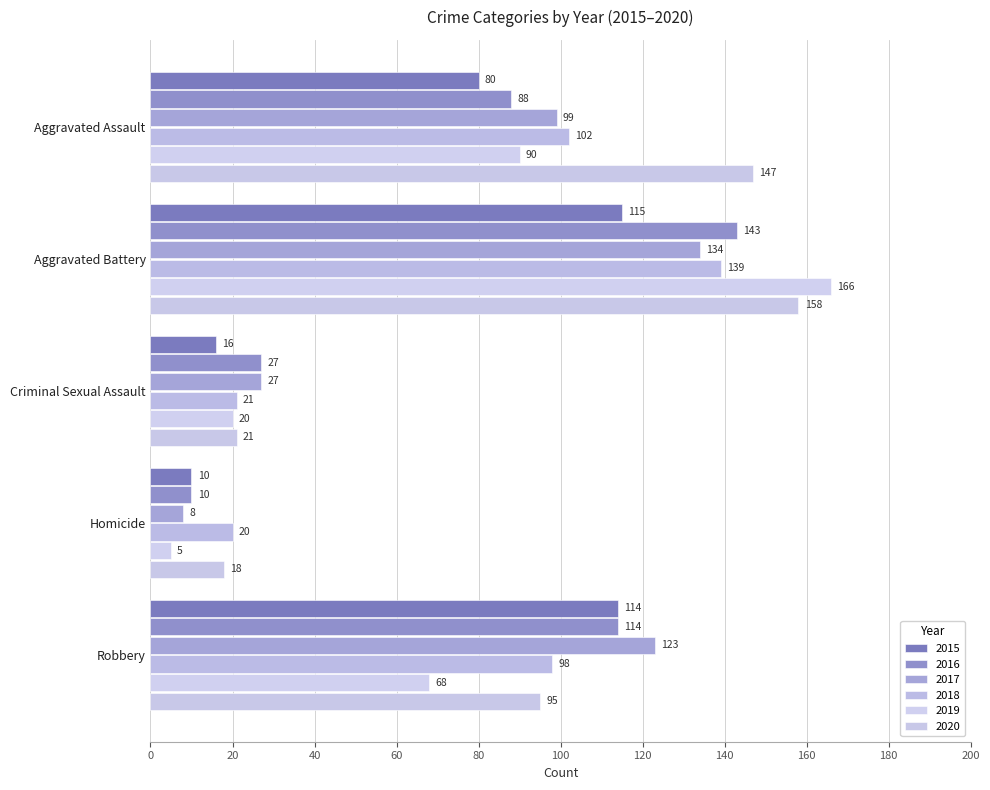

What is the sum of all 2017 values?

391